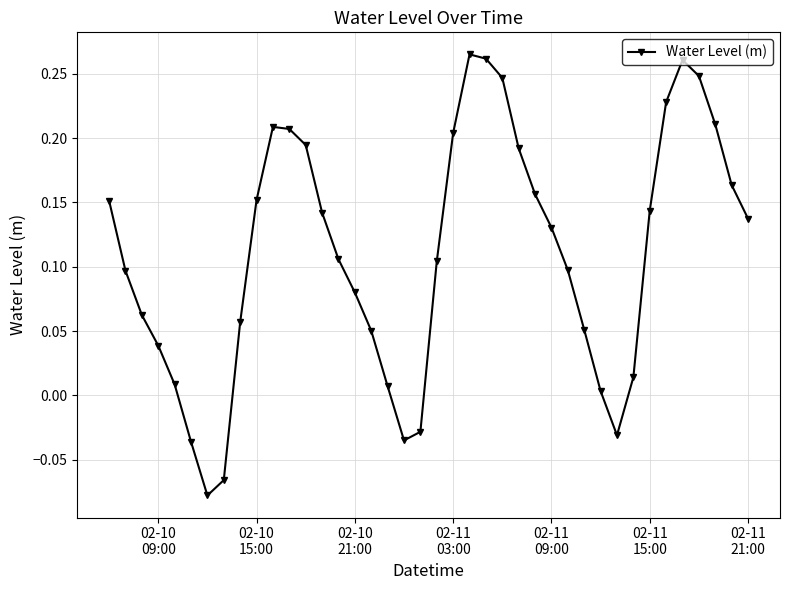

True or false: the data has more than 2 interior local peaks.

True